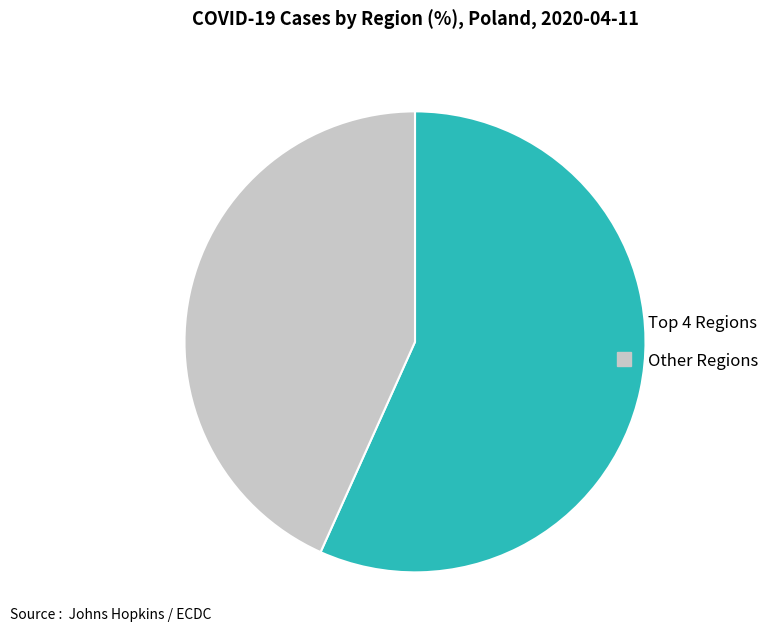

How many slices are in this pie chart?

2